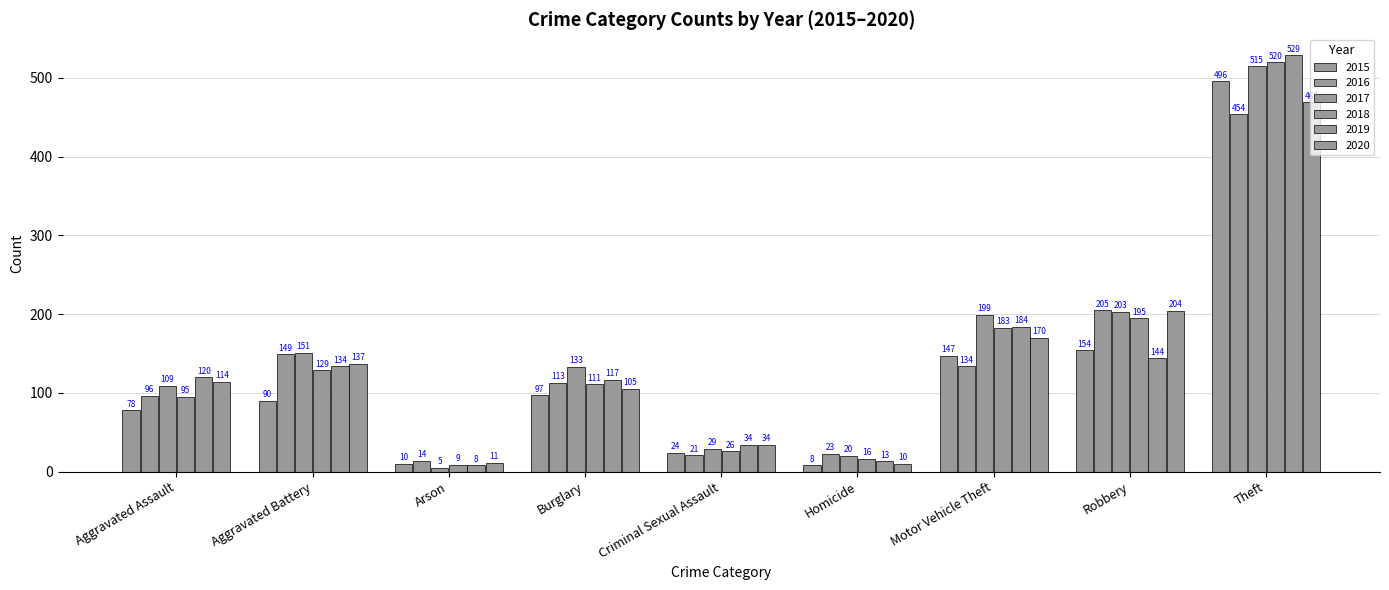

How many distinct data groups are displayed?

6